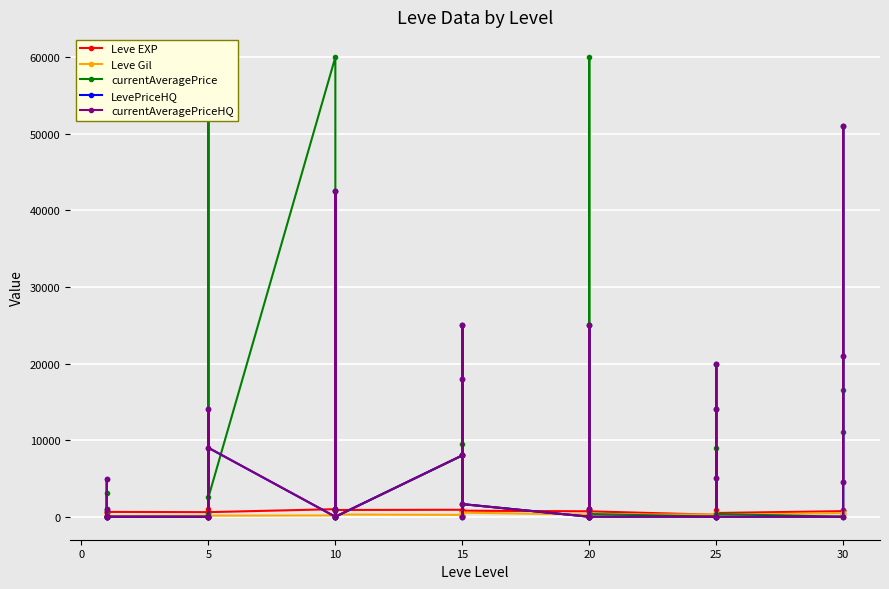

True or false: currentAveragePriceHQ has more than 0 interior local peaks.

True